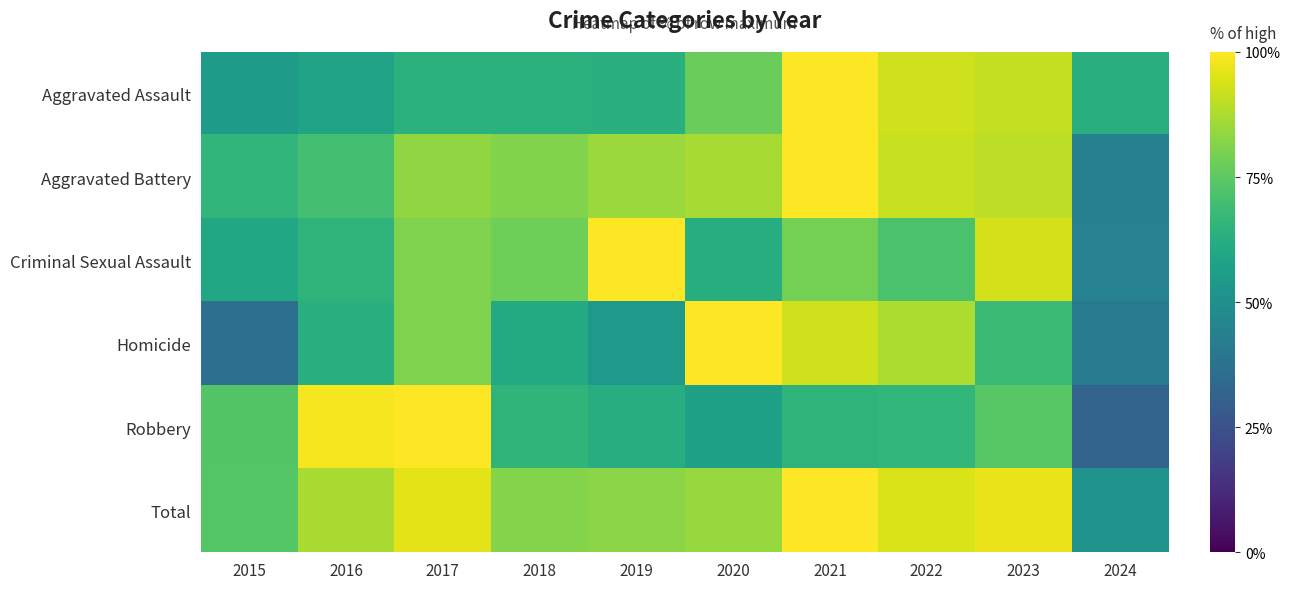

How many series are shown in this chart?

6